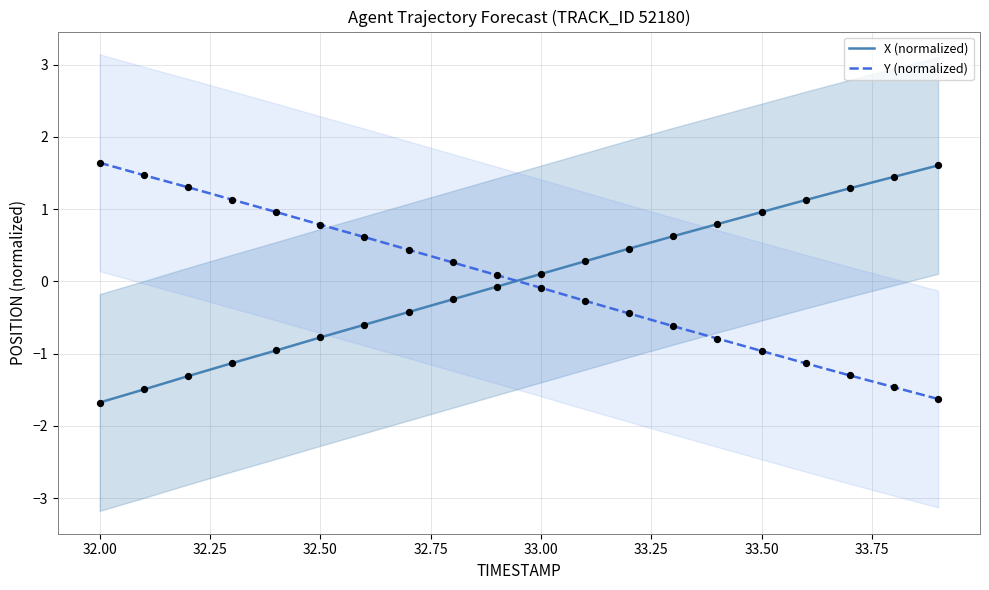

At which label does X (normalized) first exceed 0?

33.00